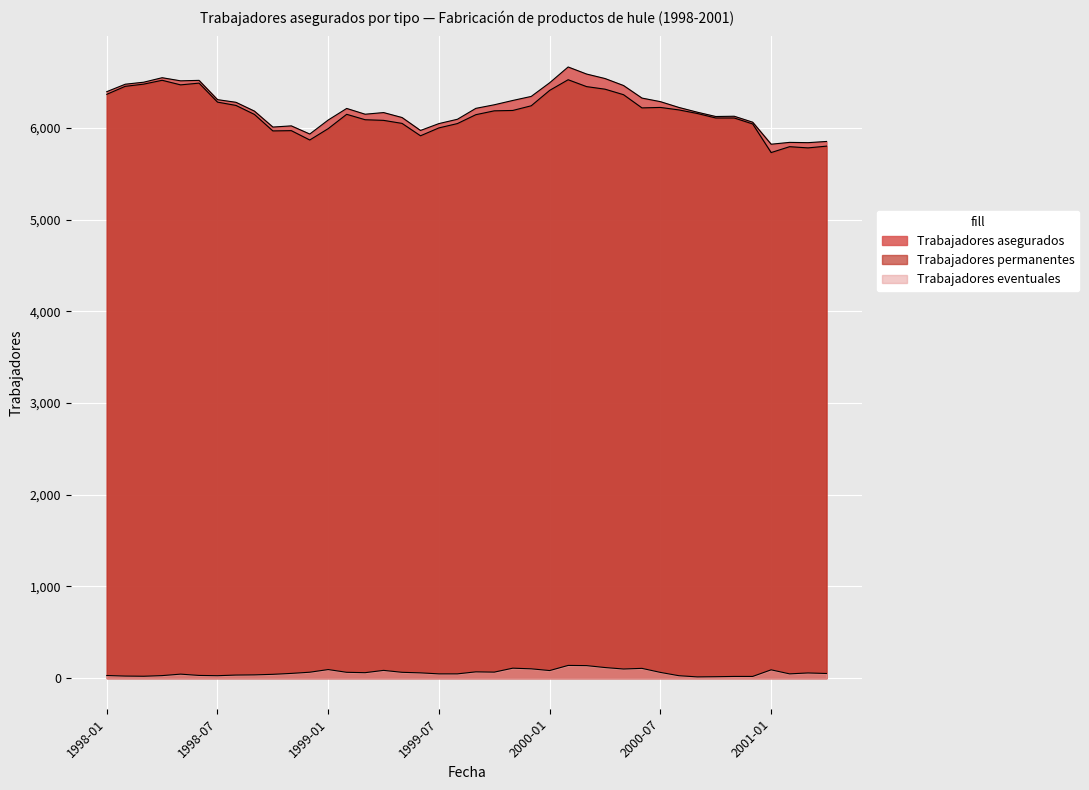

True or false: Trabajadores eventuales has more than 2 points higher than both neighbors.

True